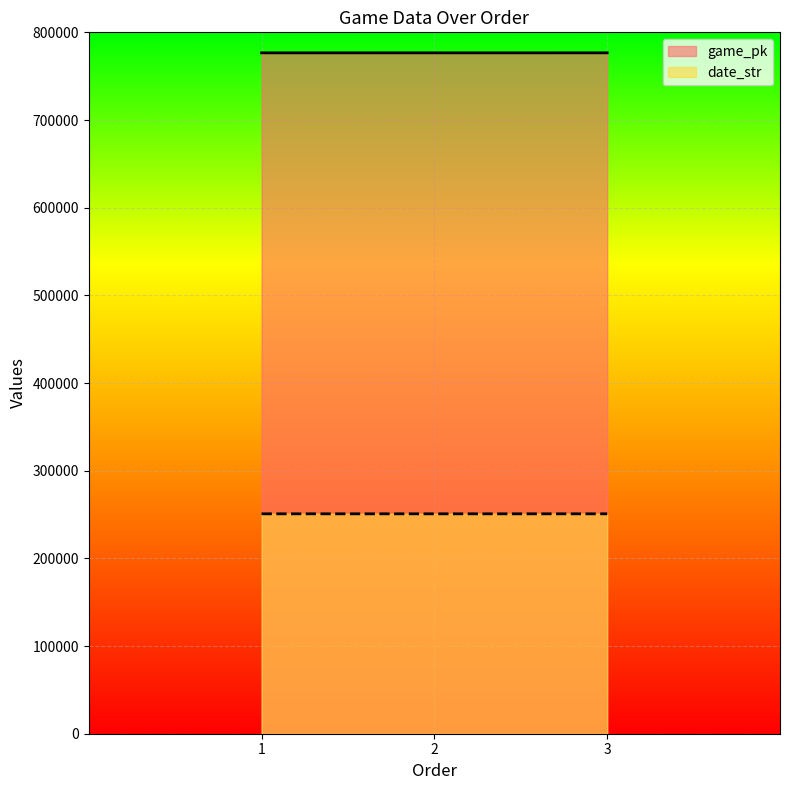

Reading left to right, what are all the values shown in this chart?

game_pk: 1=776608	2=776621	3=776634
date_str: 1=250824	2=250823	3=250822